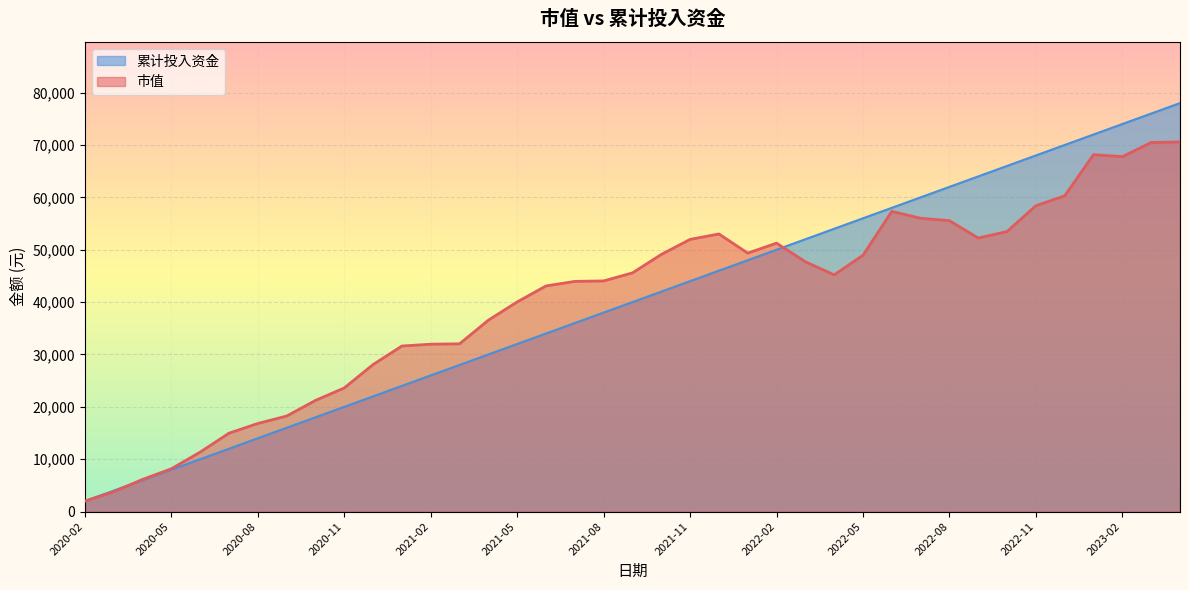

What position from the left is 2021-08?

19